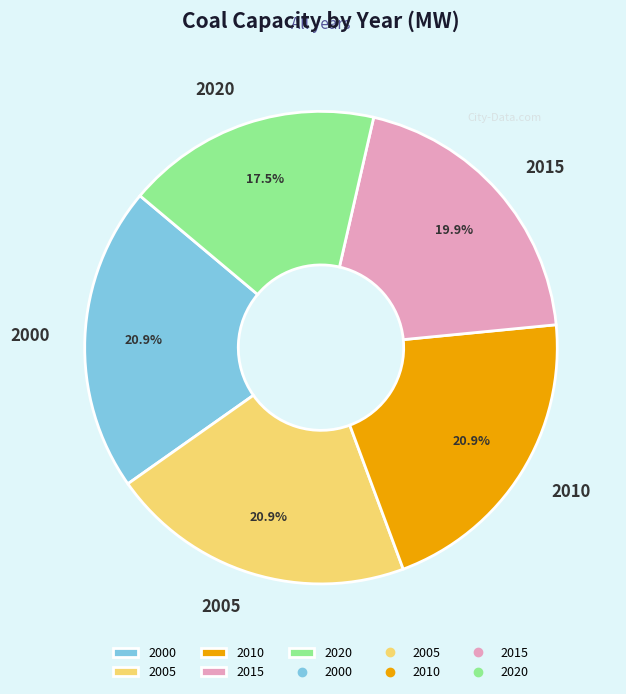

How many slices are in this pie chart?

5